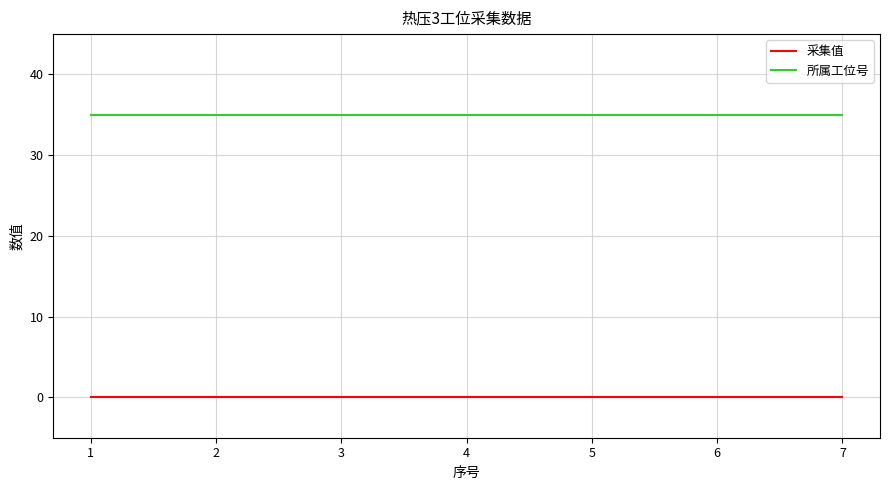

Is the value of 采集值 at 6 greater than the value of 所属工位号 at 5?

No